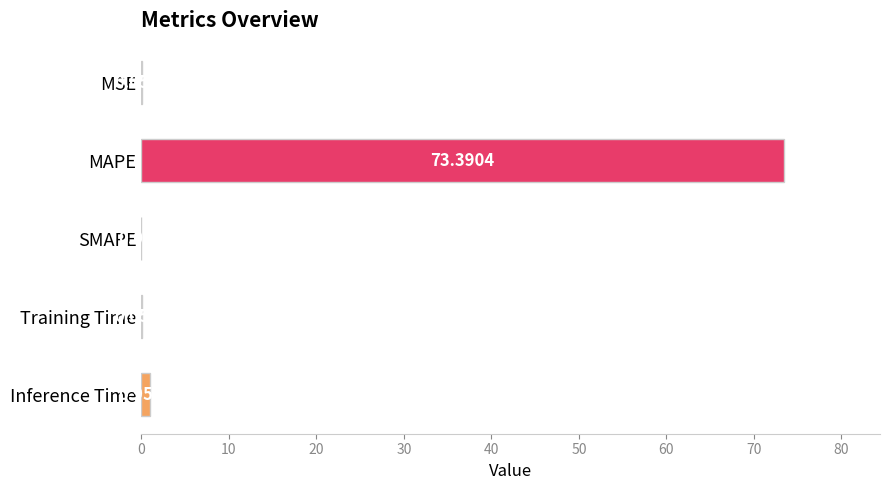

Does the chart contain stacked bars?

No